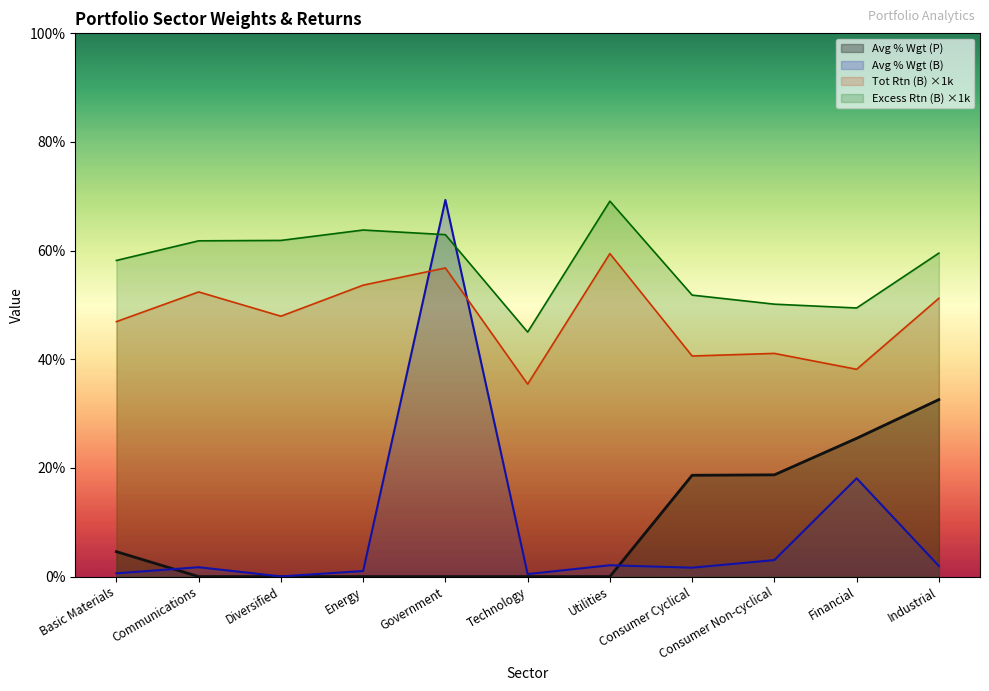

How many data points in Excess Rtn (B) are above 59?

6